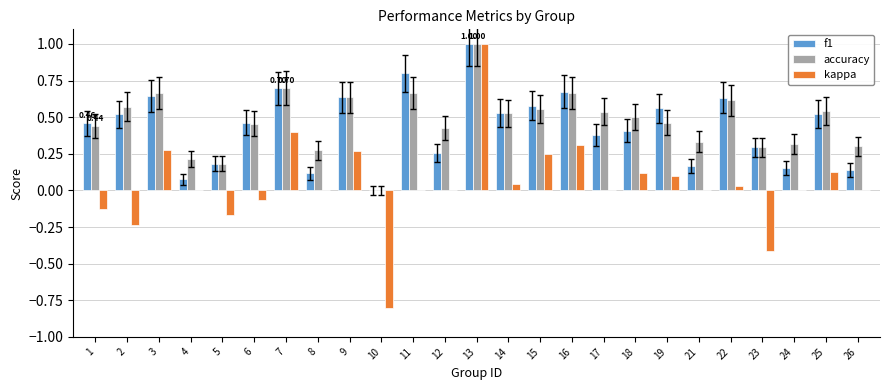

What is the maximum value for kappa?

1.0